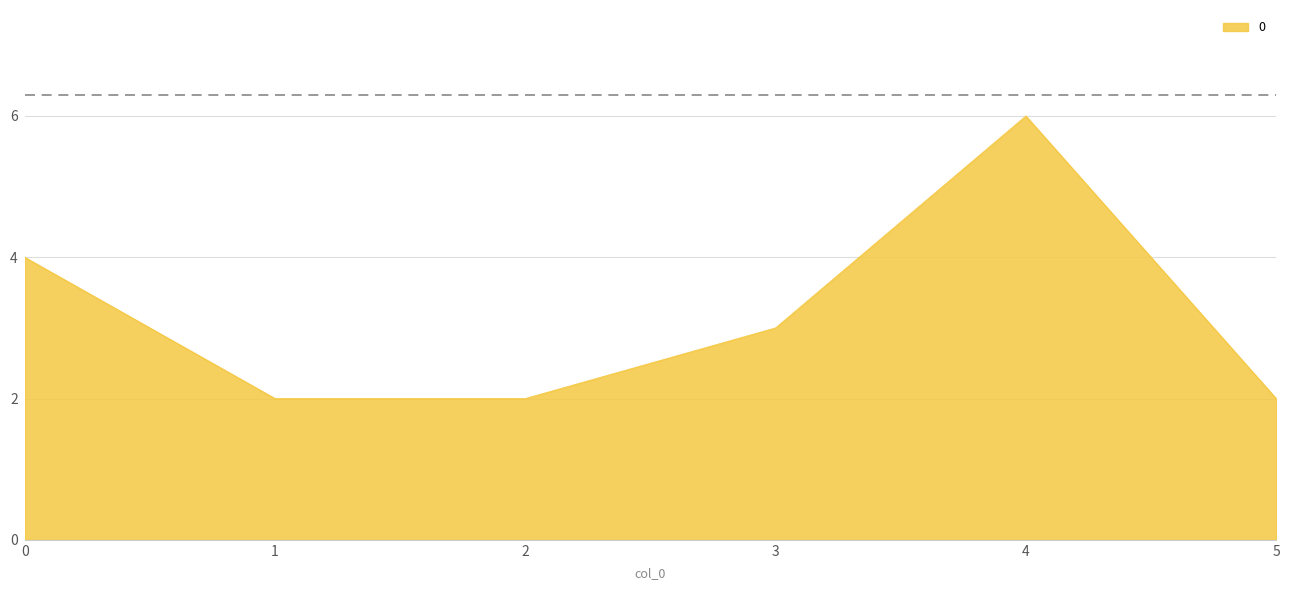

The value at 2 is 3. True or false?

False